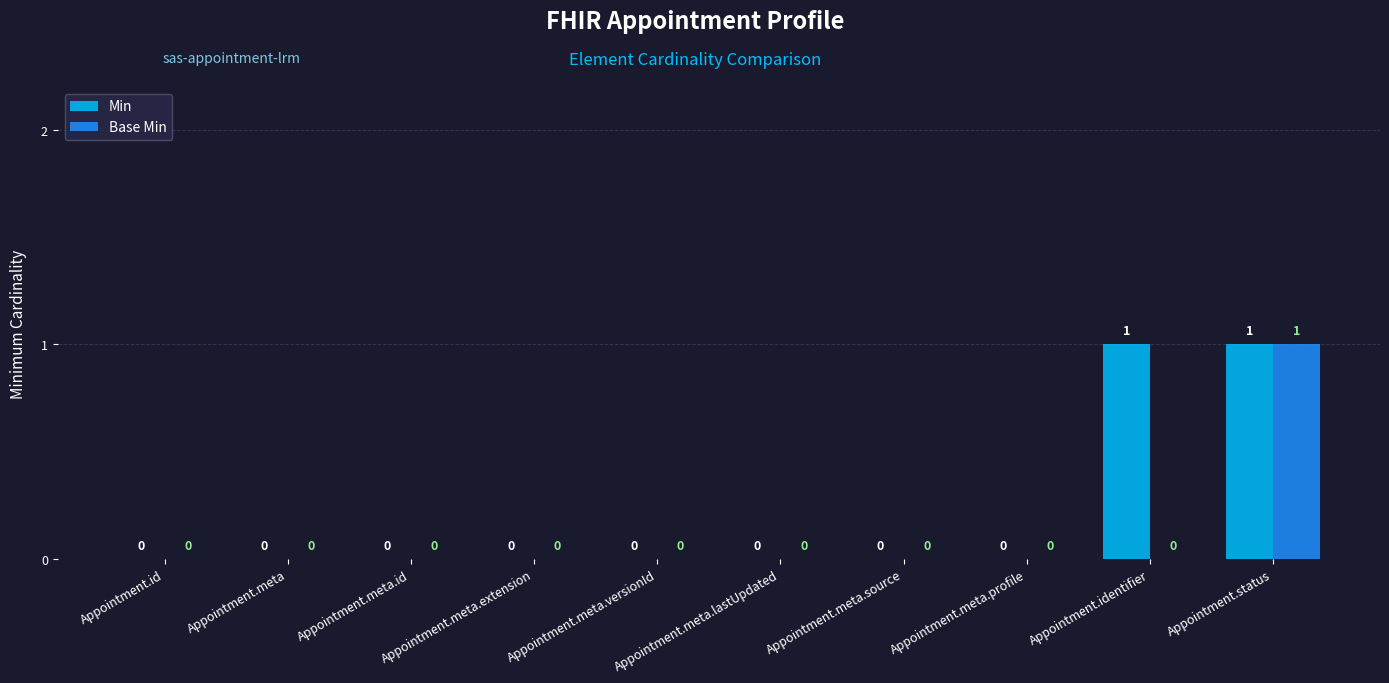

Which category has the highest value in the Base Min series?

Appointment.status